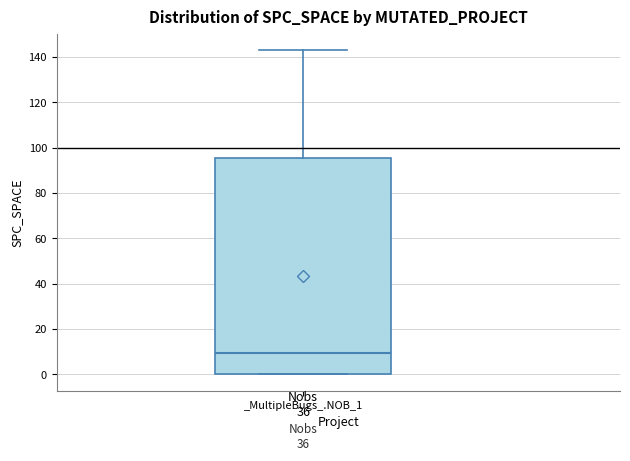

Where does the median line of the box for _MultipleBugs_.NOB_1 sit on the y-axis? The values are not printed on the chart, so give them approximately, as read against the axis.

10